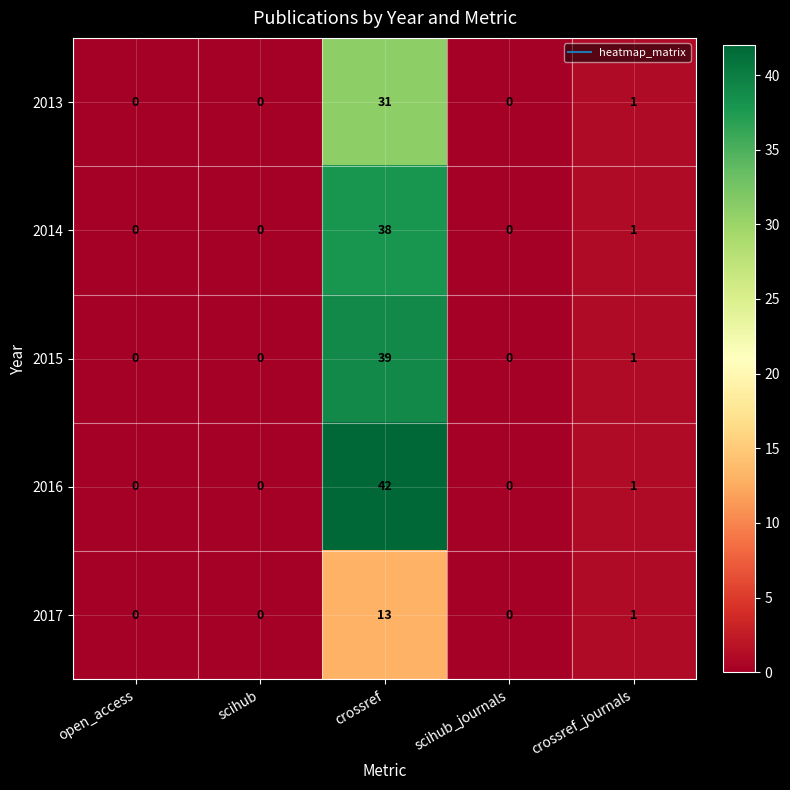

What is the difference between the 2015 values at crossref_journals and crossref?

38